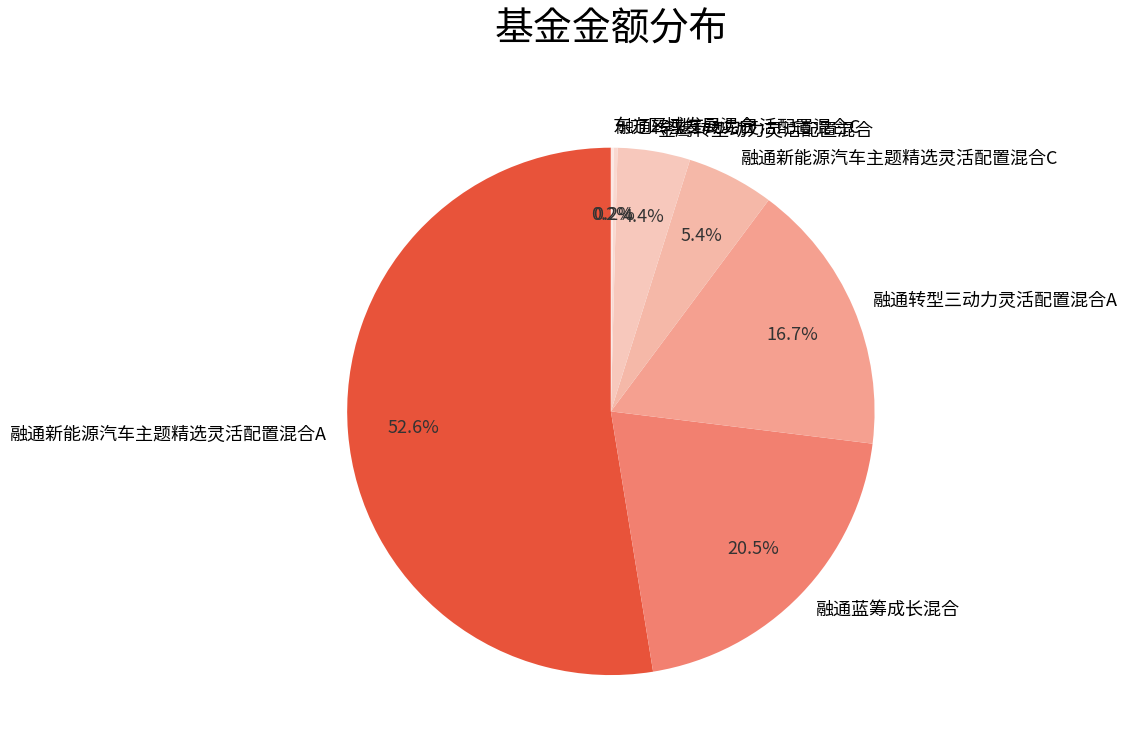

Between 融通新能源汽车主题精选灵活配置混合A and 融通蓝筹成长混合, which is larger?

融通新能源汽车主题精选灵活配置混合A